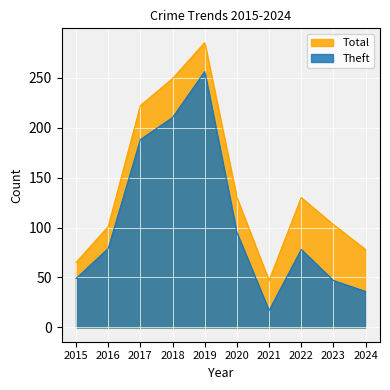

Where is Total nearest to the value 166?

2020